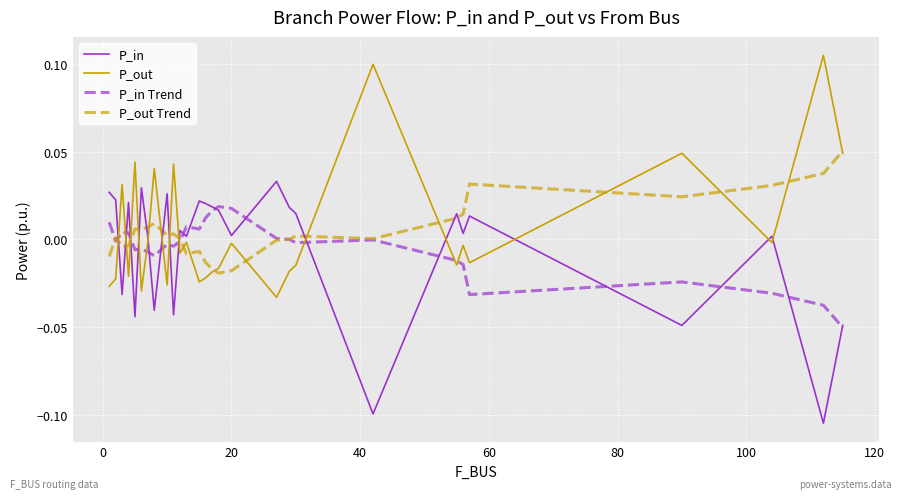

Which series ends up on top after the final intersection of P_in and P_out Trend?

P_out Trend